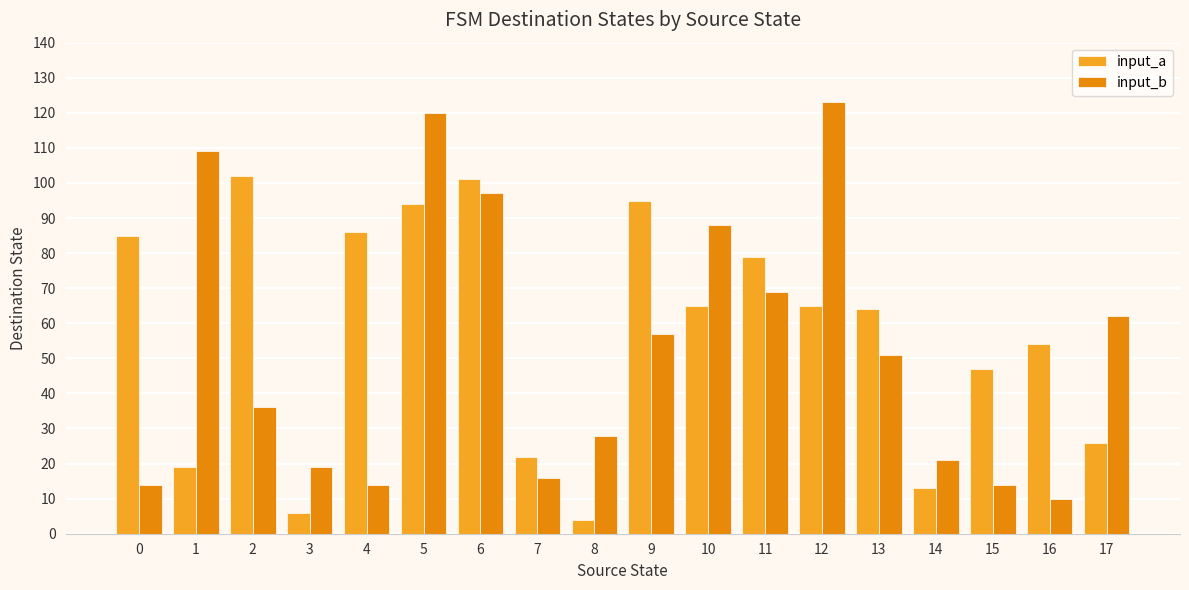

Reading left to right, extract all data points from this chart.

input_a: 0=85	1=19	2=102	3=6	4=86	5=94	6=101	7=22	8=4	9=95	10=65	11=79	12=65	13=64	14=13	15=47	16=54	17=26
input_b: 0=14	1=109	2=36	3=19	4=14	5=120	6=97	7=16	8=28	9=57	10=88	11=69	12=123	13=51	14=21	15=14	16=10	17=62